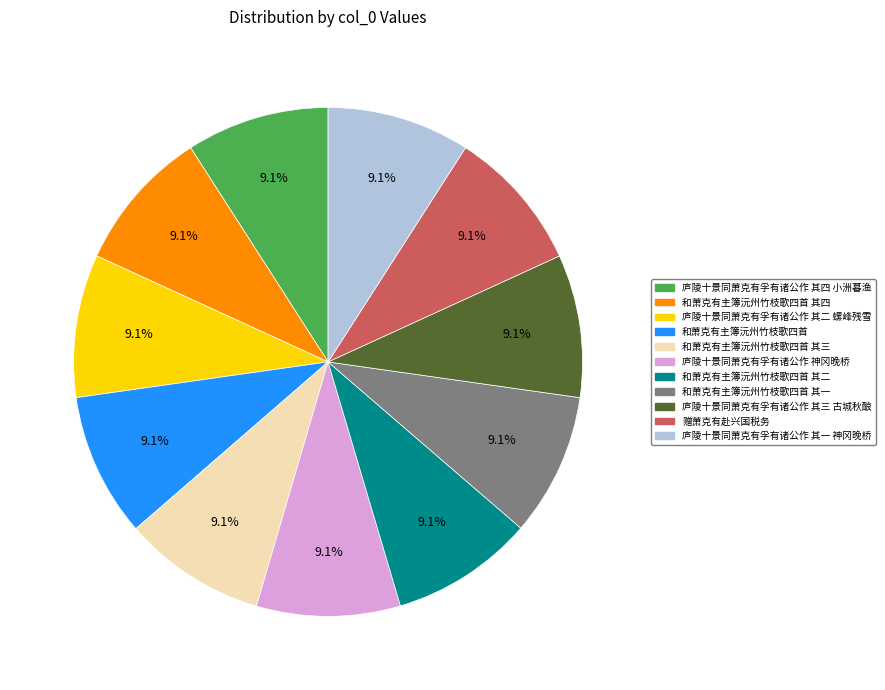

Is there any slice that represents more than half of the pie?

No